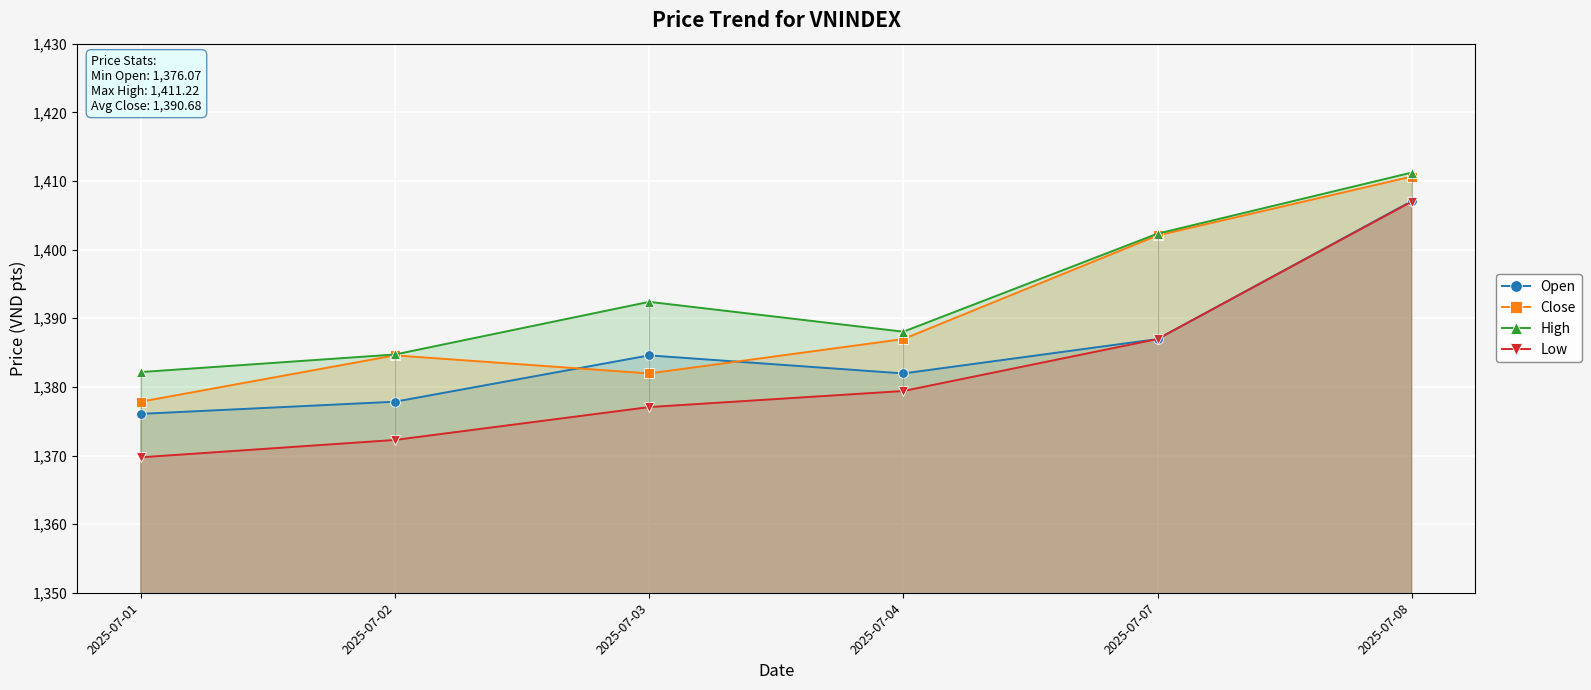

Is it true that Open equals 1376.1 at 2025-07-01?

True